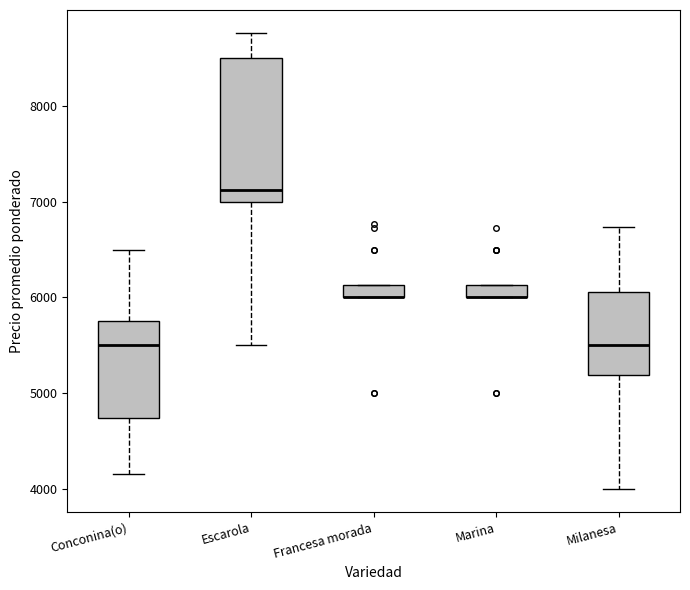

Comparing the boxes themselves (not the whiskers), which one is the tallest?

Escarola